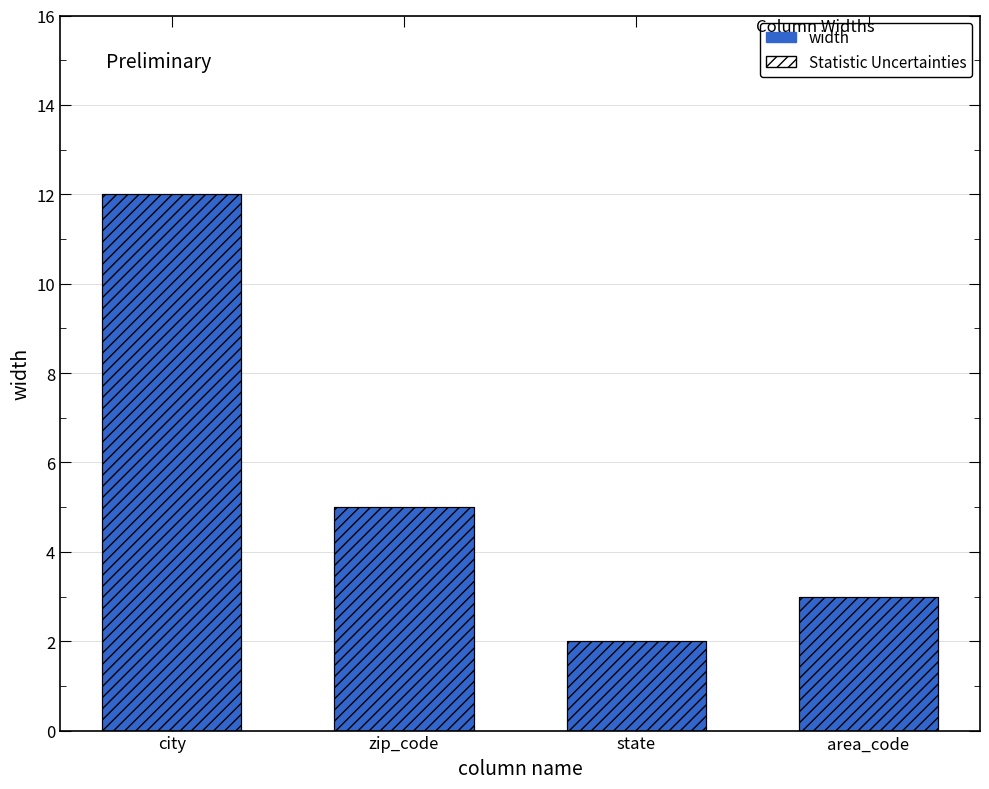

What position from the left is state?

3